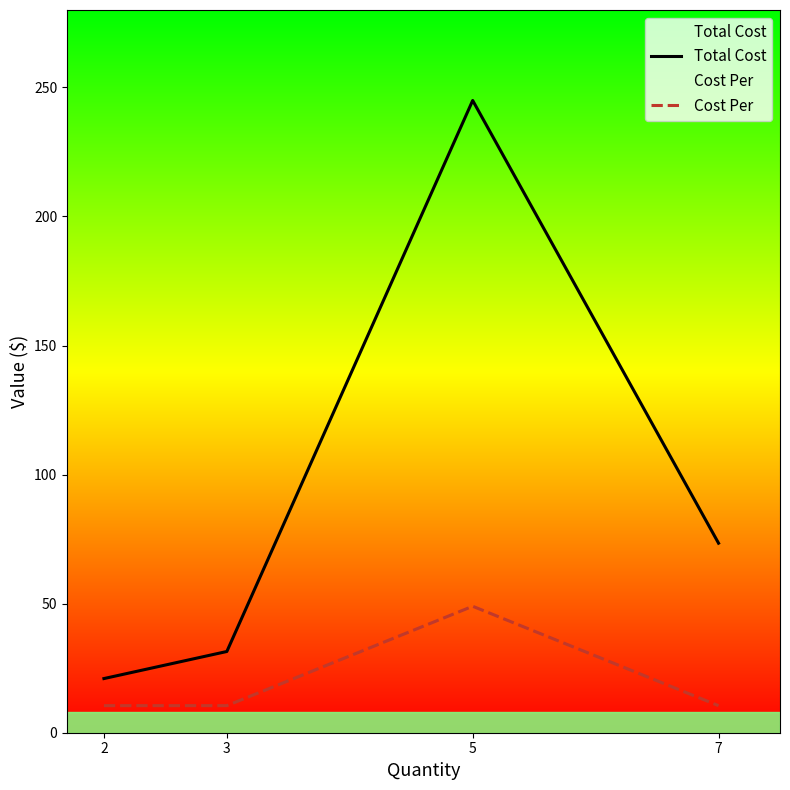

At which label is Total Cost closest to 132?

7